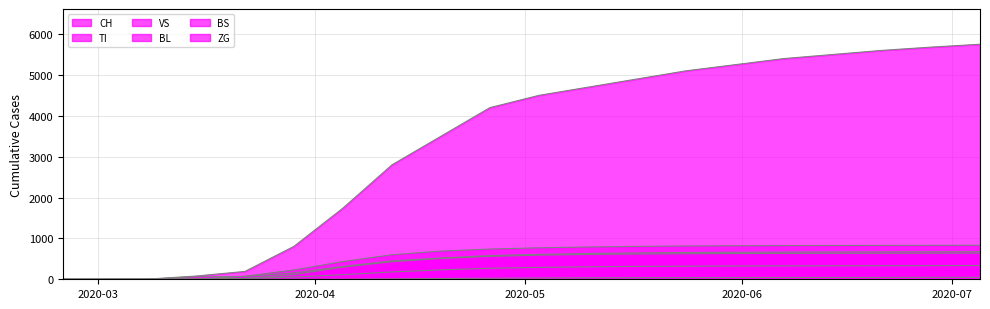

True or false: CH and TI cross at least once.

False